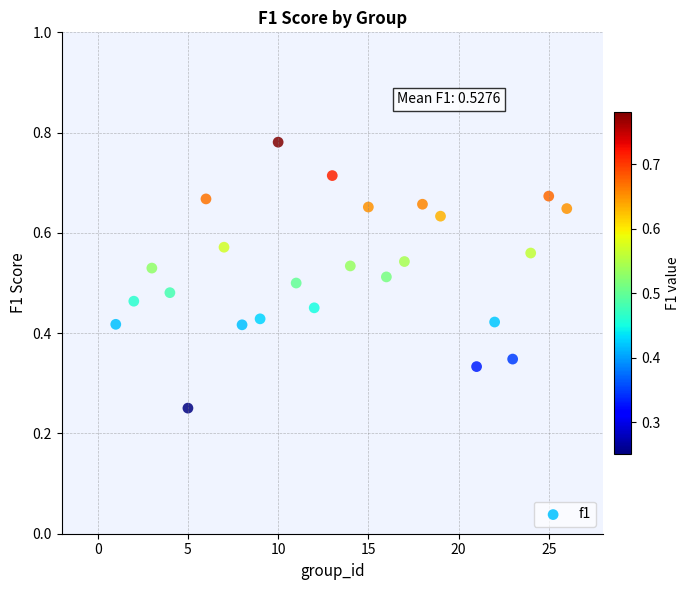

What is the range of X values (max minus min)?

25.0